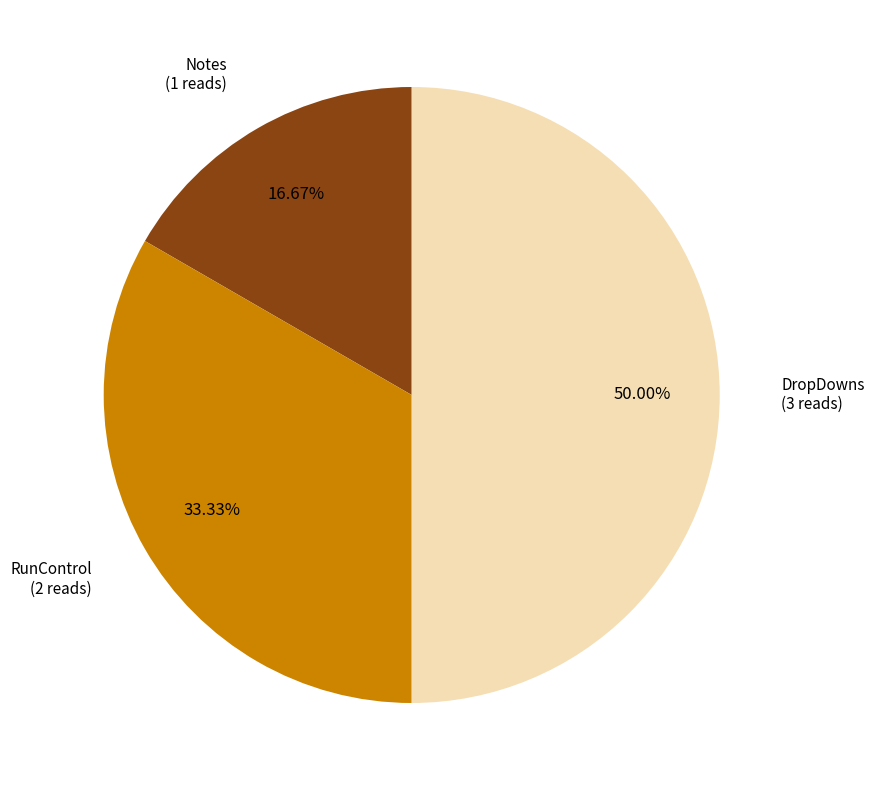

Is there any slice that represents more than half of the pie?

No